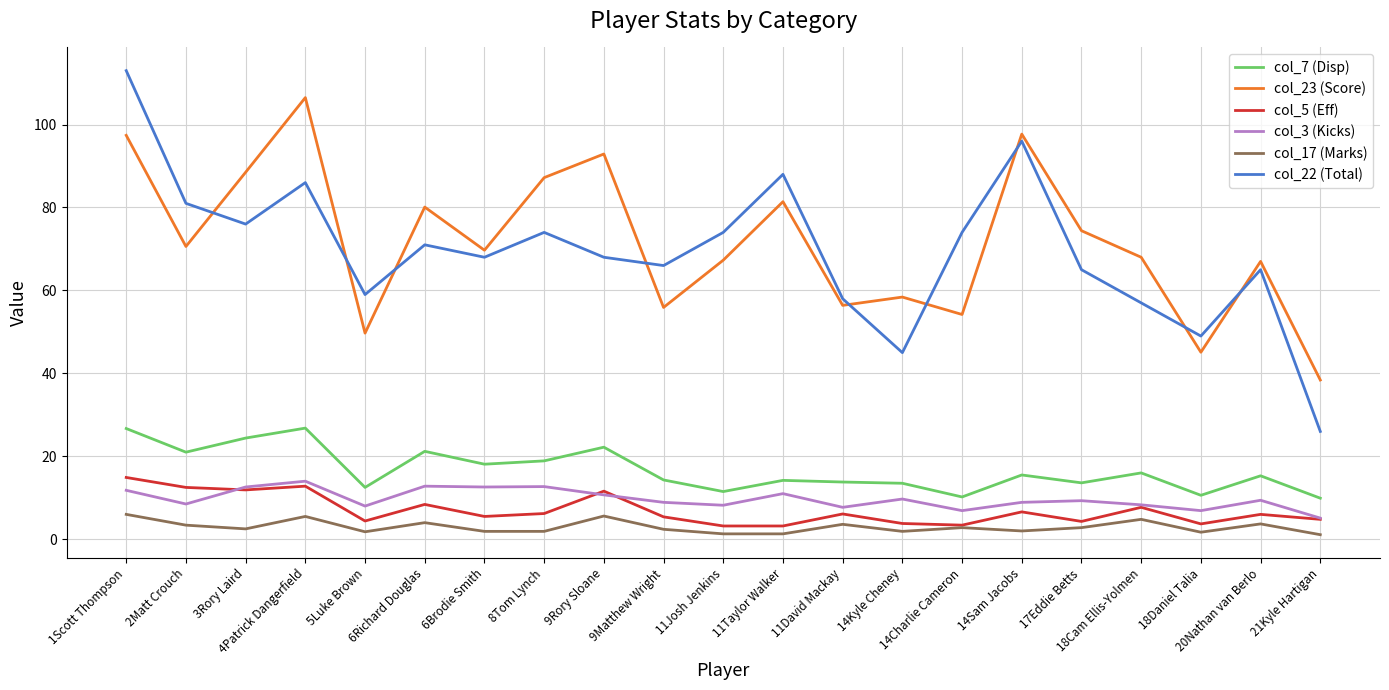

True or false: col_22 (Total) and col_7 (Disp) intersect in this chart.

False